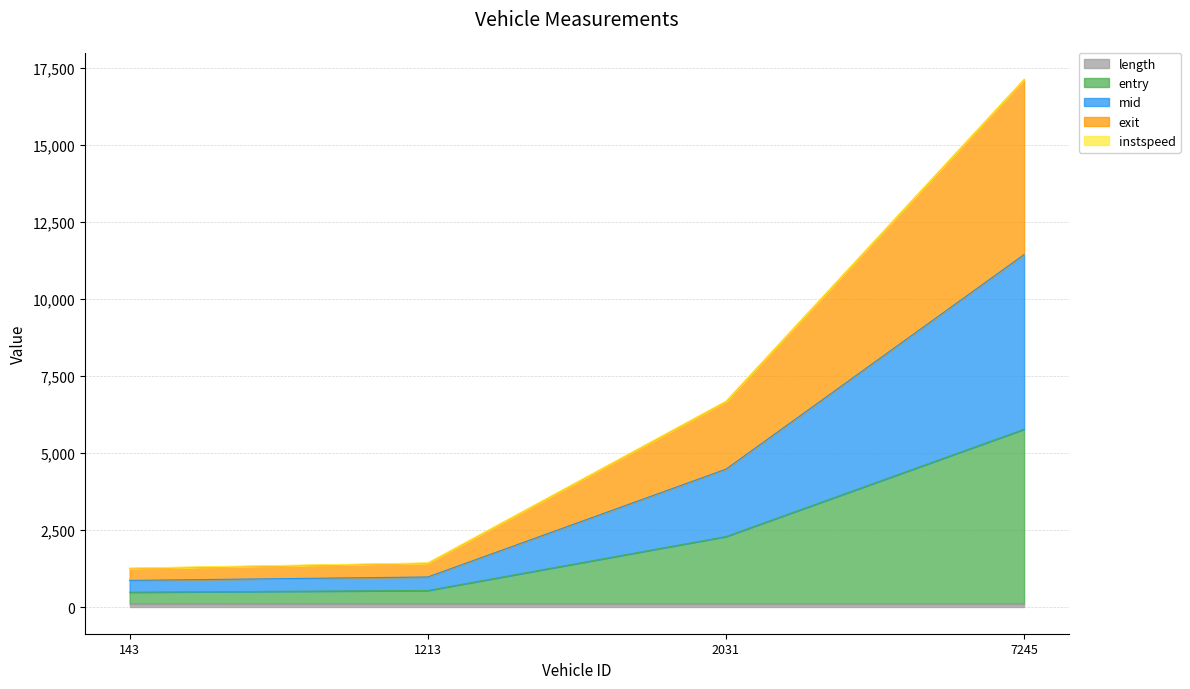

At which category is the sum across all series the highest?

7245